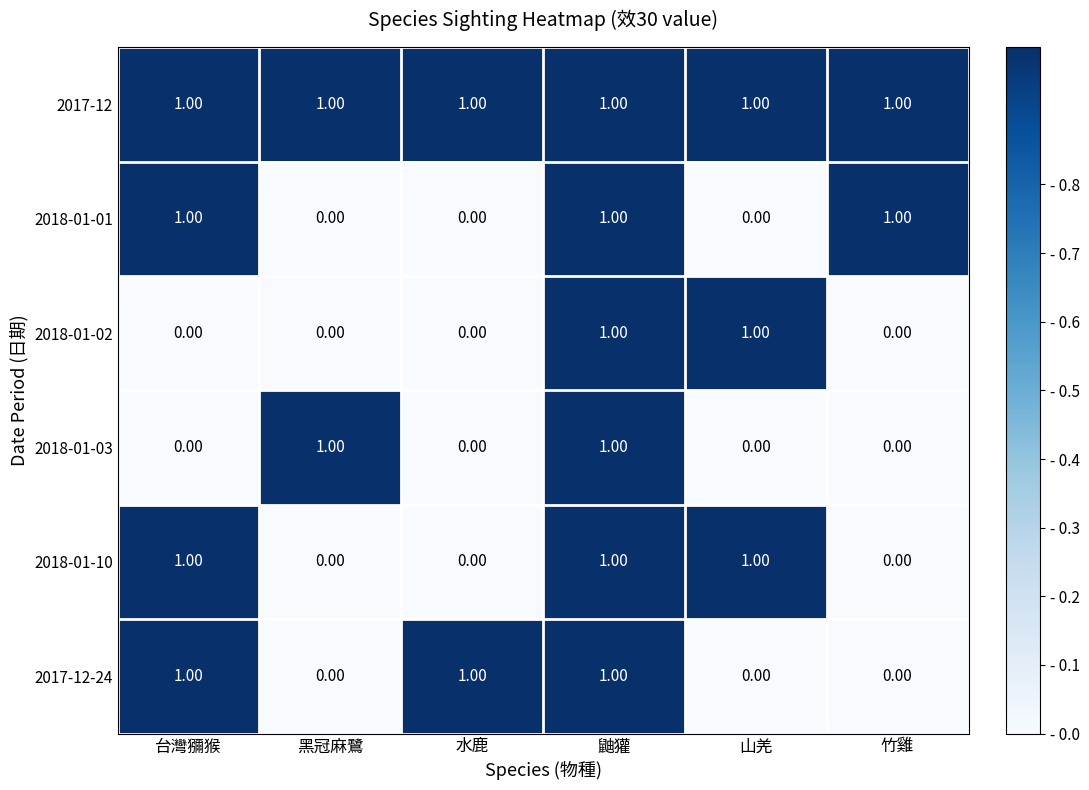

At how many categories does at least one series exceed 0?

6